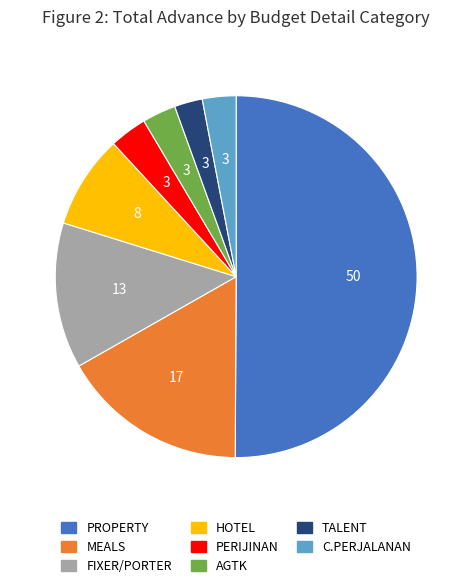

Is it true that HOTEL is 8% of the pie?

True